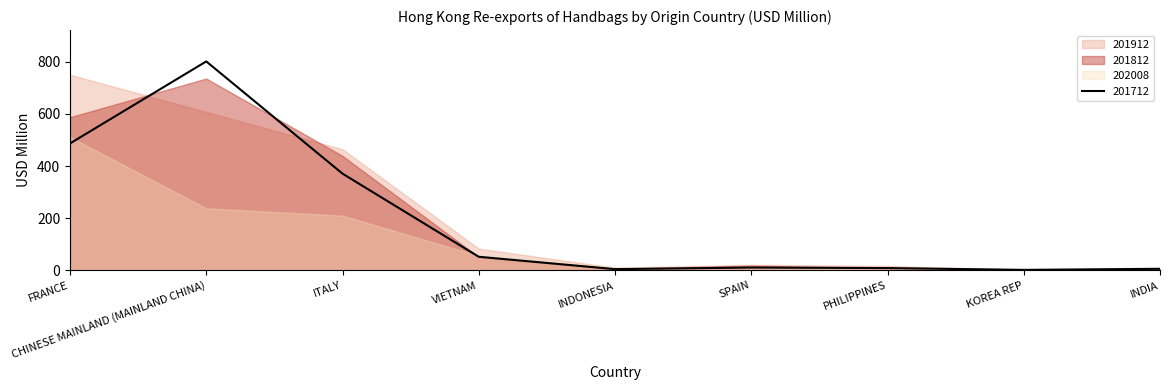

Where is 201712 nearest to the value 401?

ITALY